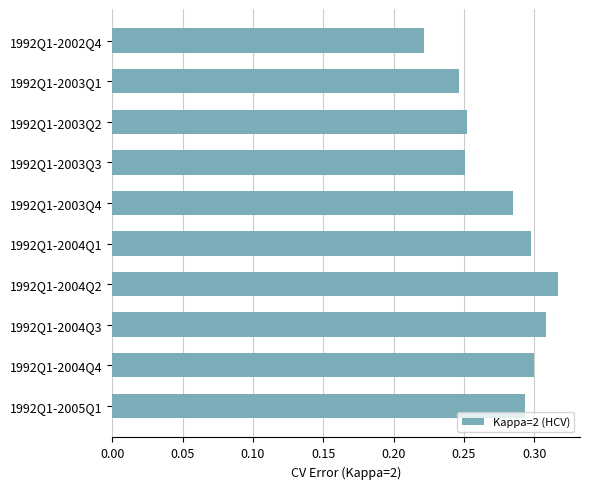

What position from the bottom is 1992Q1-2002Q4?

10